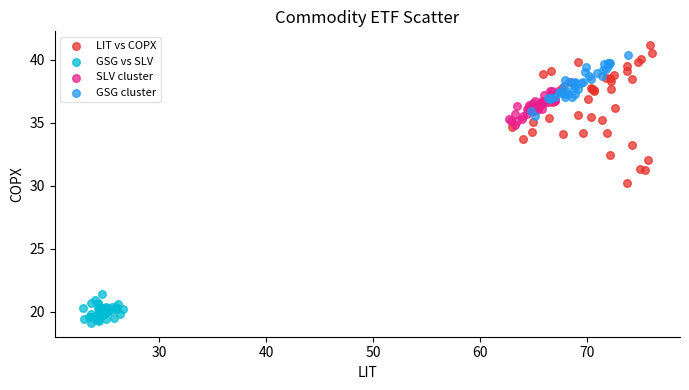

Which series contains the lowest Y value?

GSG vs SLV